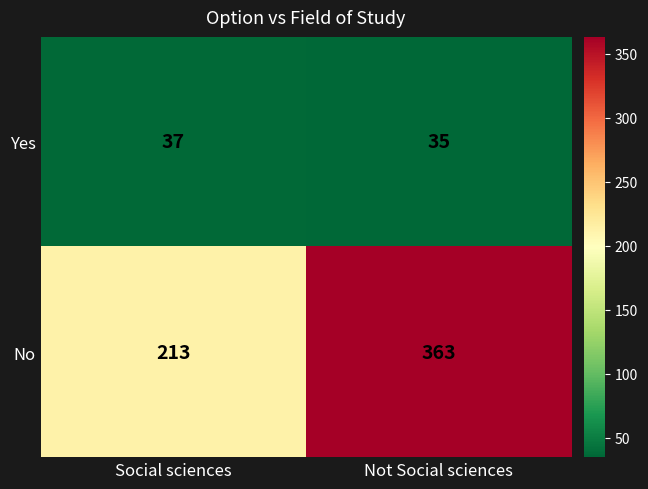

Which series has the largest total across all categories?

No